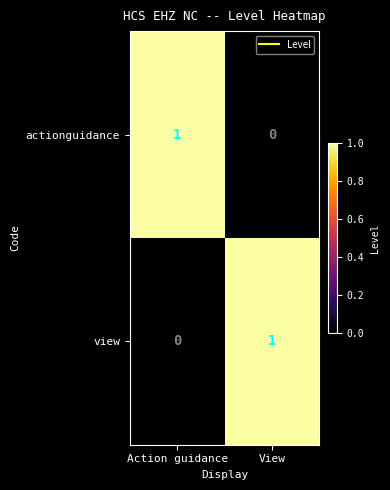

Count the number of data series in this chart.

2